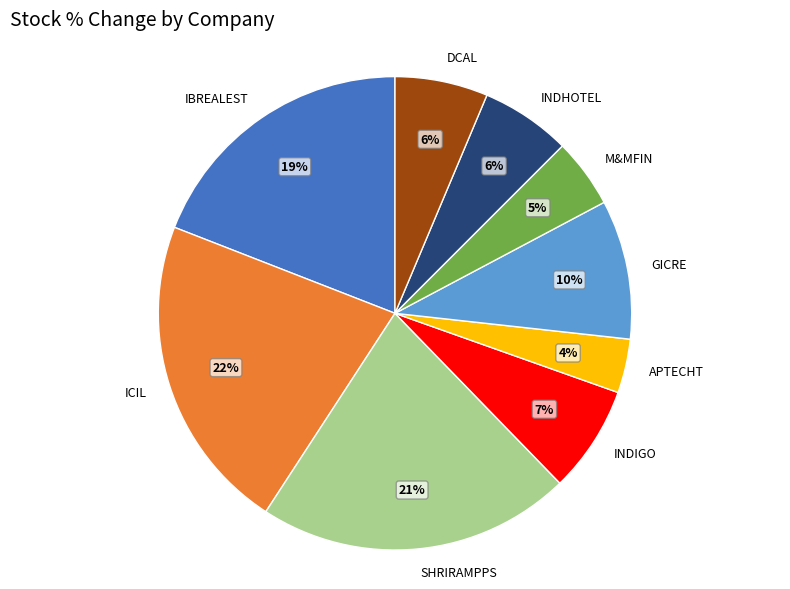

The SHRIRAMPPS slice represents 21% of the pie. True or false?

True